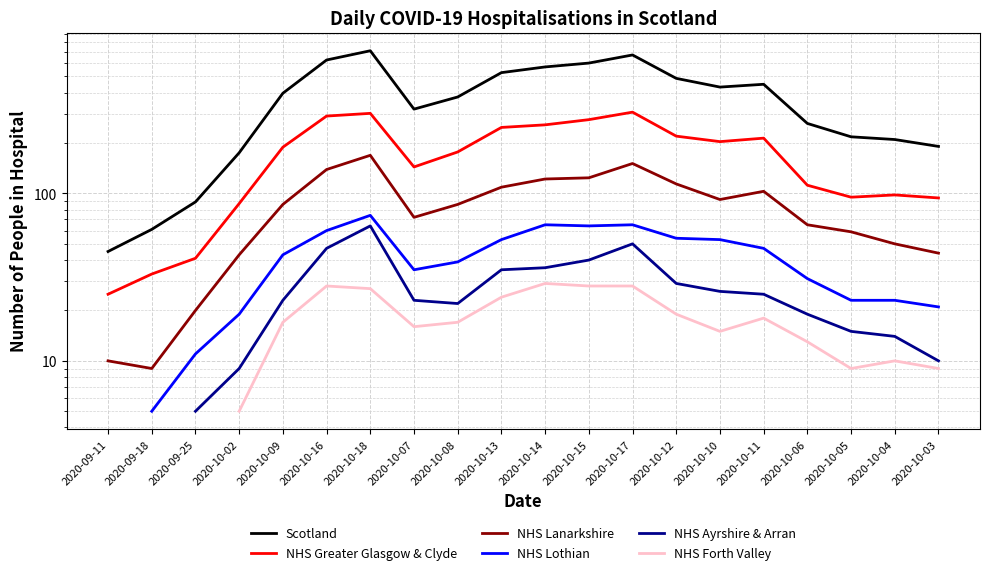

Which label corresponds to the largest value in the chart?

2020-10-18